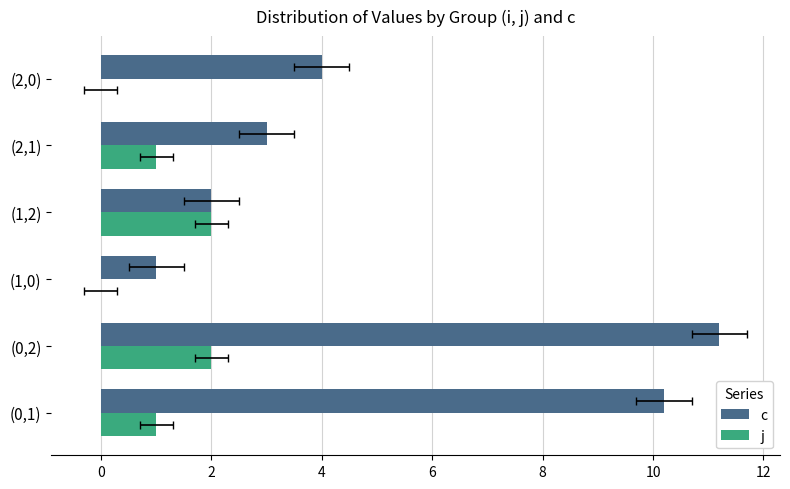

How many bars are there in total?

12